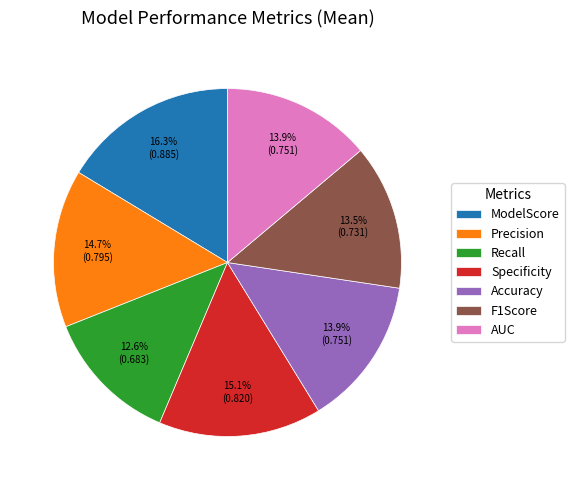

Which slice is the largest?

ModelScore